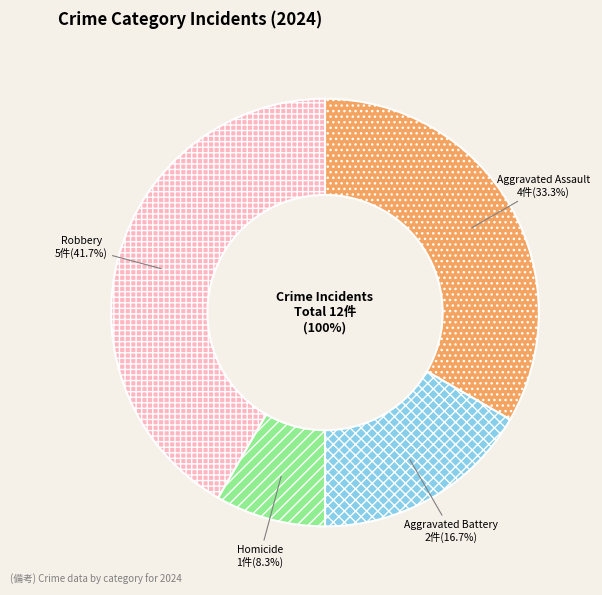

Count the number of slices in the pie.

4